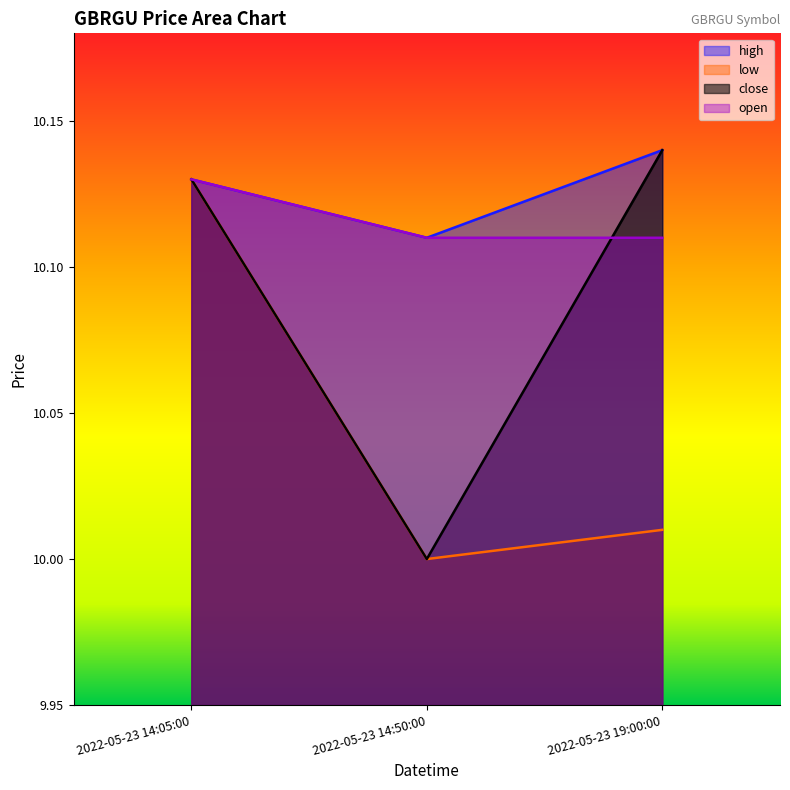

Where is open nearest to the value 10?

2022-05-23 14:50:00